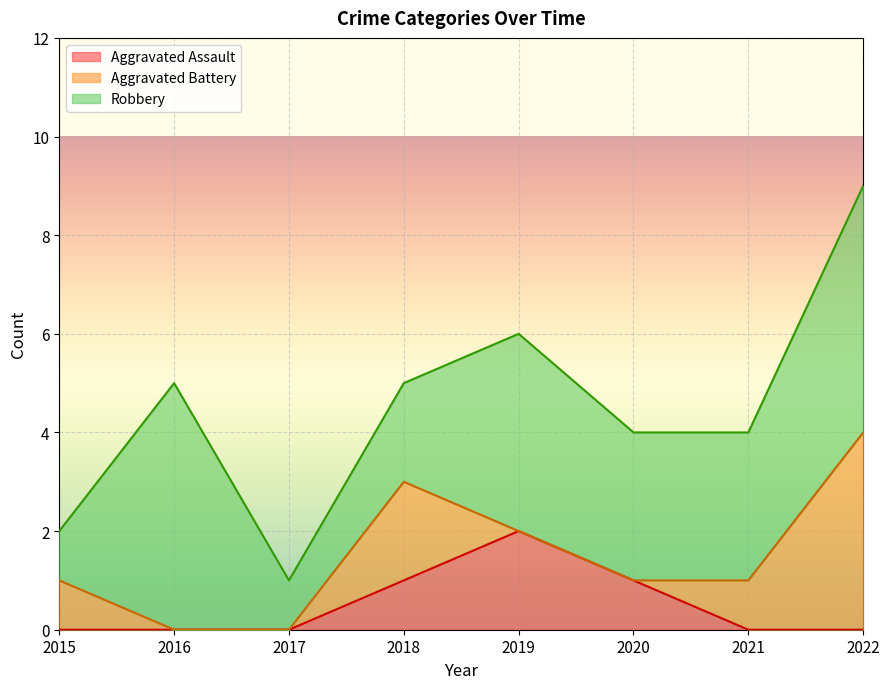

Count the Robbery values in the range 2 to 5.

6